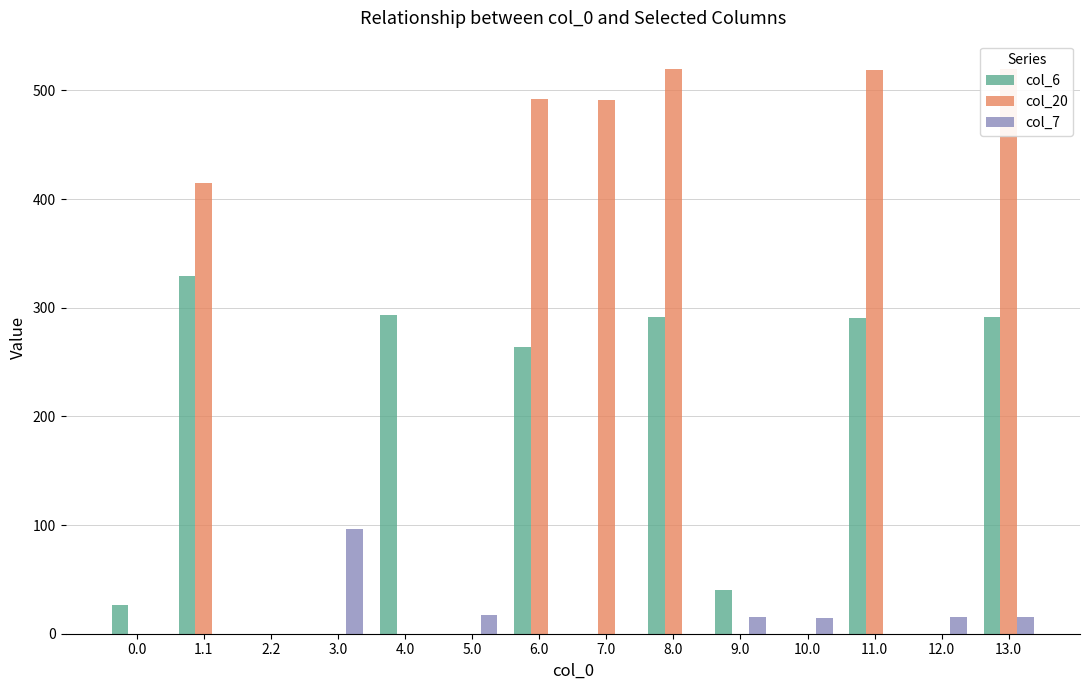

True or false: col_6 has a value of 59.3 at 13.0.

False